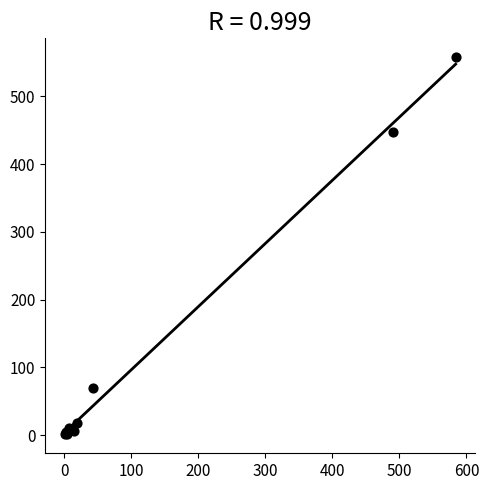

What Y value in the scatter plot is closest to 279?

447